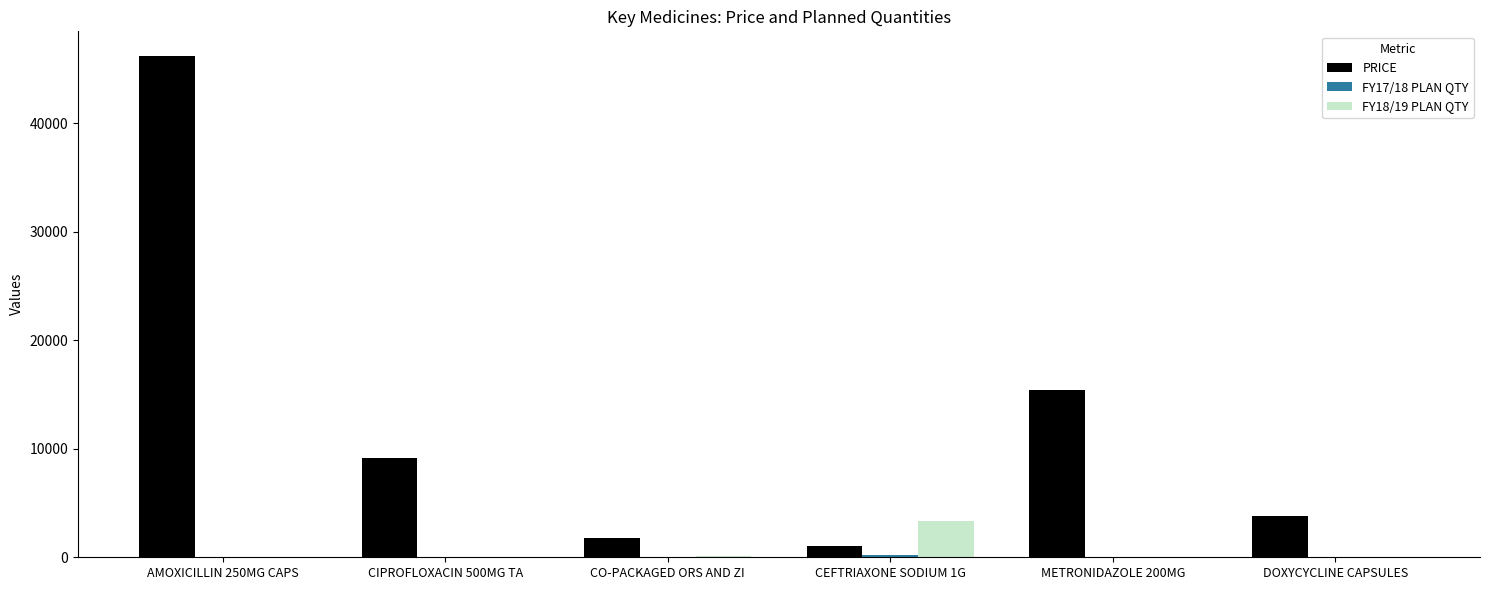

The value of PRICE at CIPROFLOXACIN 500MG TA is 9150. True or false?

True